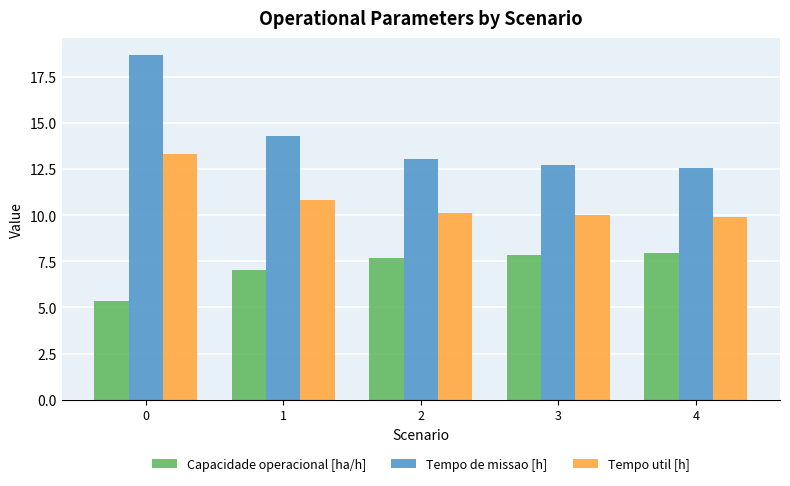

List the series in order of their overall mean, lowest first.

Capacidade operacional [ha/h], Tempo util [h], Tempo de missao [h]